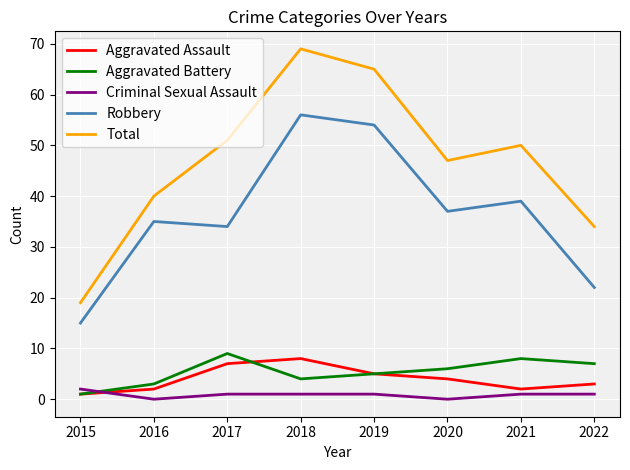

True or false: Criminal Sexual Assault and Aggravated Battery intersect in this chart.

True